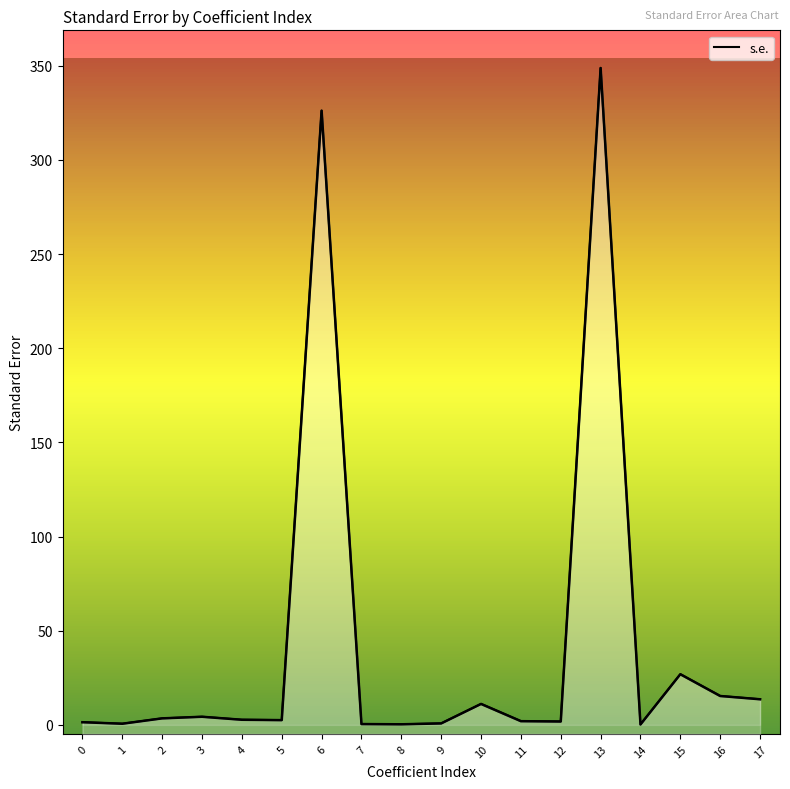

What is the value of the 7th point from the left?

326.1